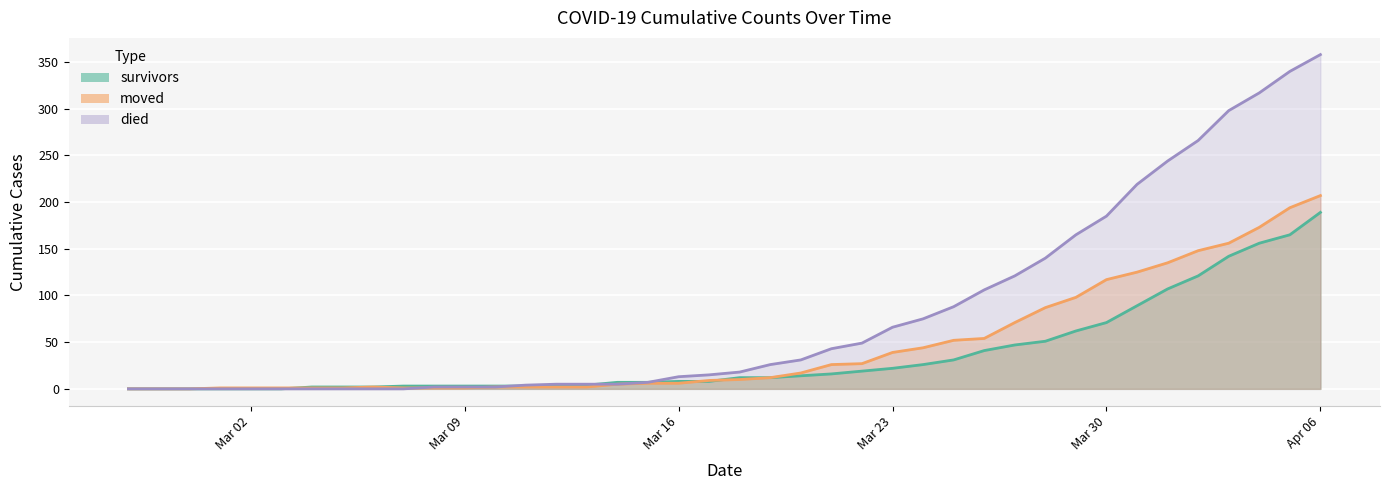

Where do survivors and died first cross each other?

2020-03-10 and 2020-03-11